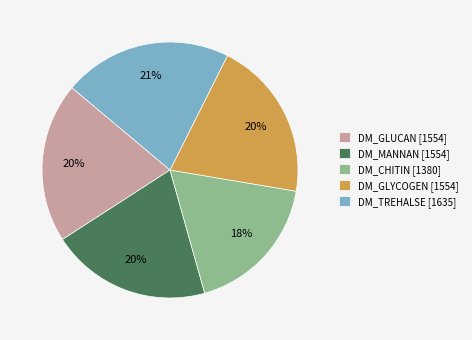

The DM_GLUCAN slice represents 20% of the pie. True or false?

True